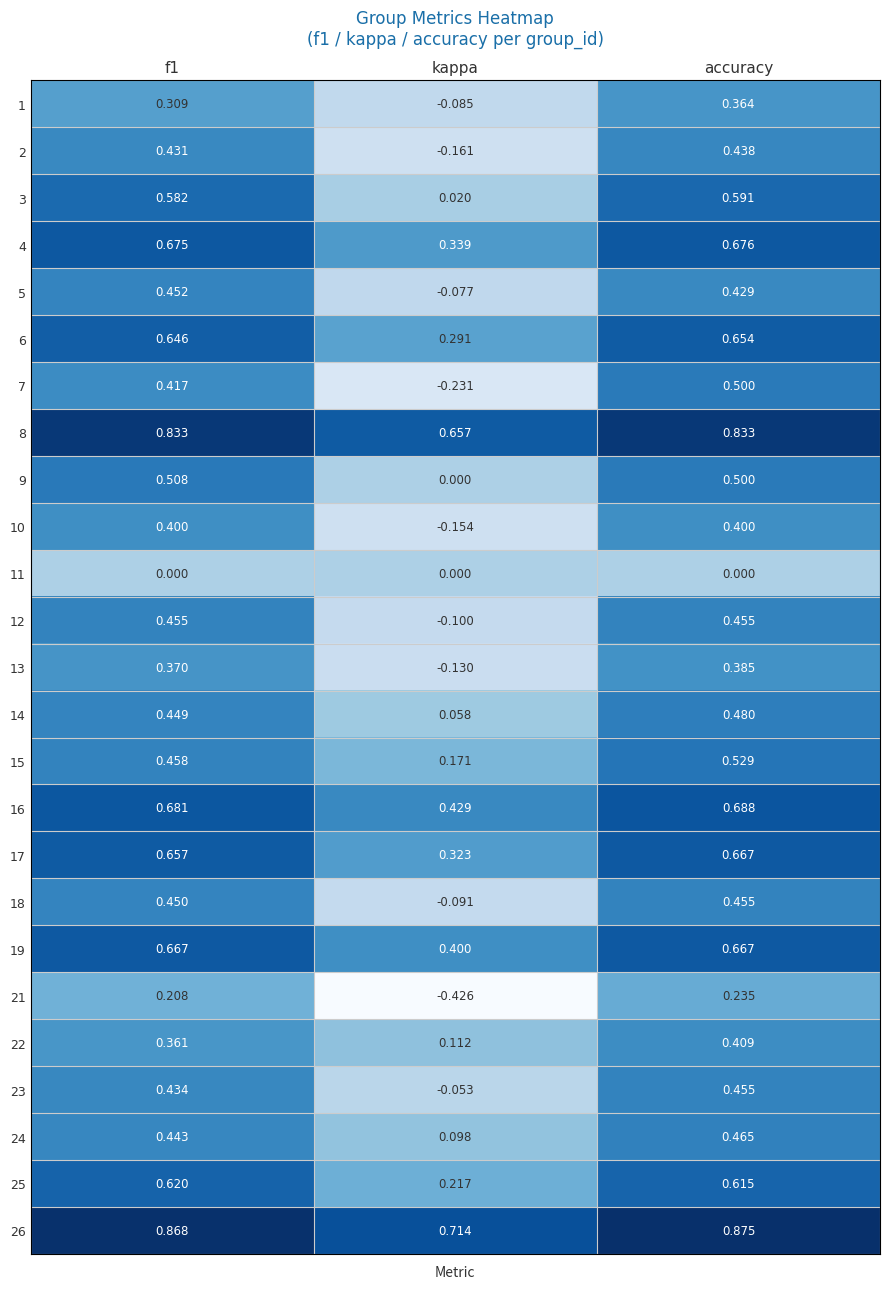

Which series changed the most between f1 and kappa?

7